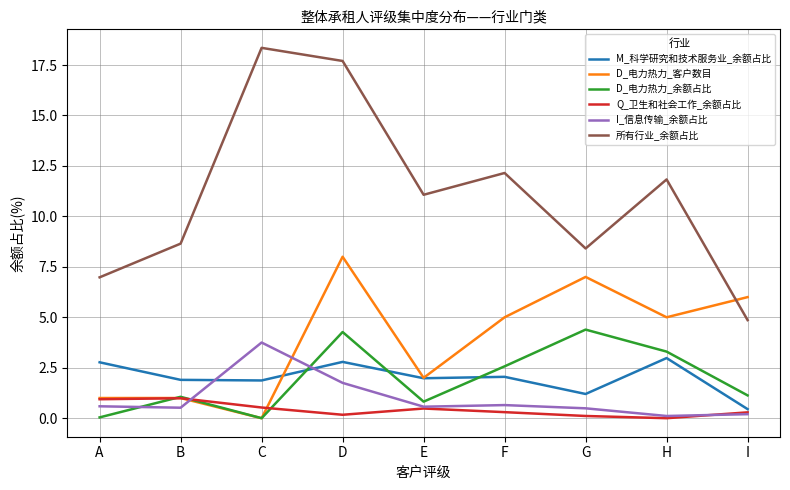

What is the difference between the highest and lowest values at D?

17.5